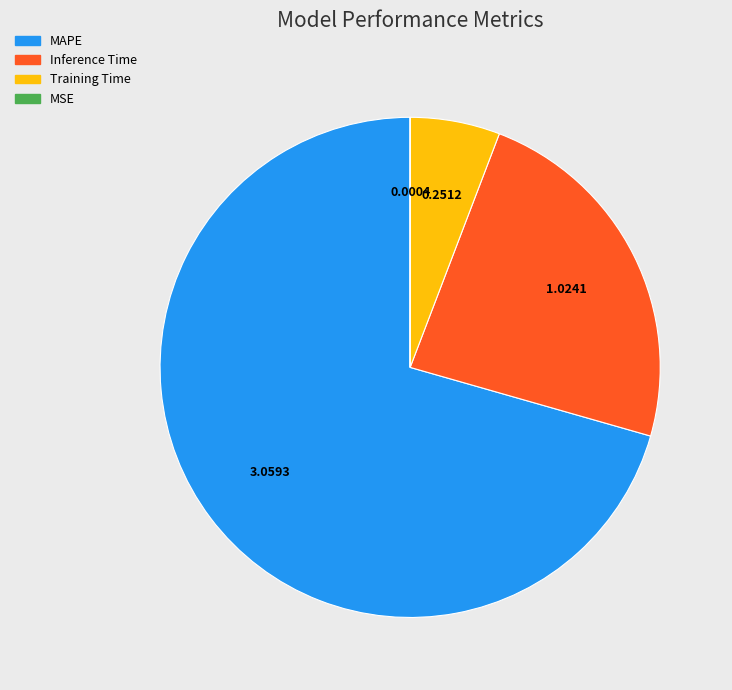

Does MAPE account for over 50% of the chart?

Yes